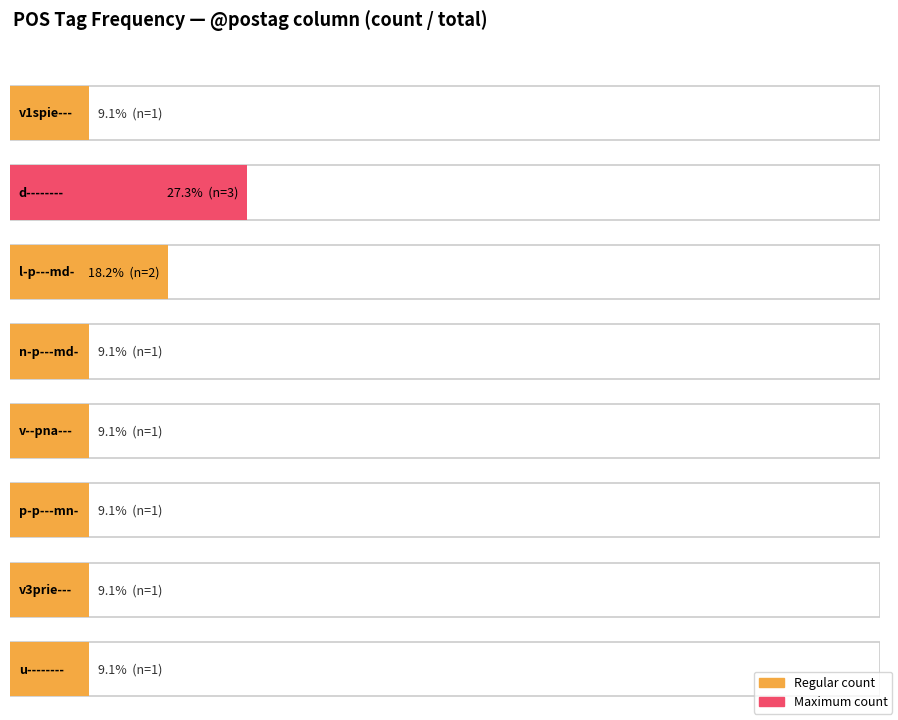

The chart shows a value of 1 at 7. True or false?

True